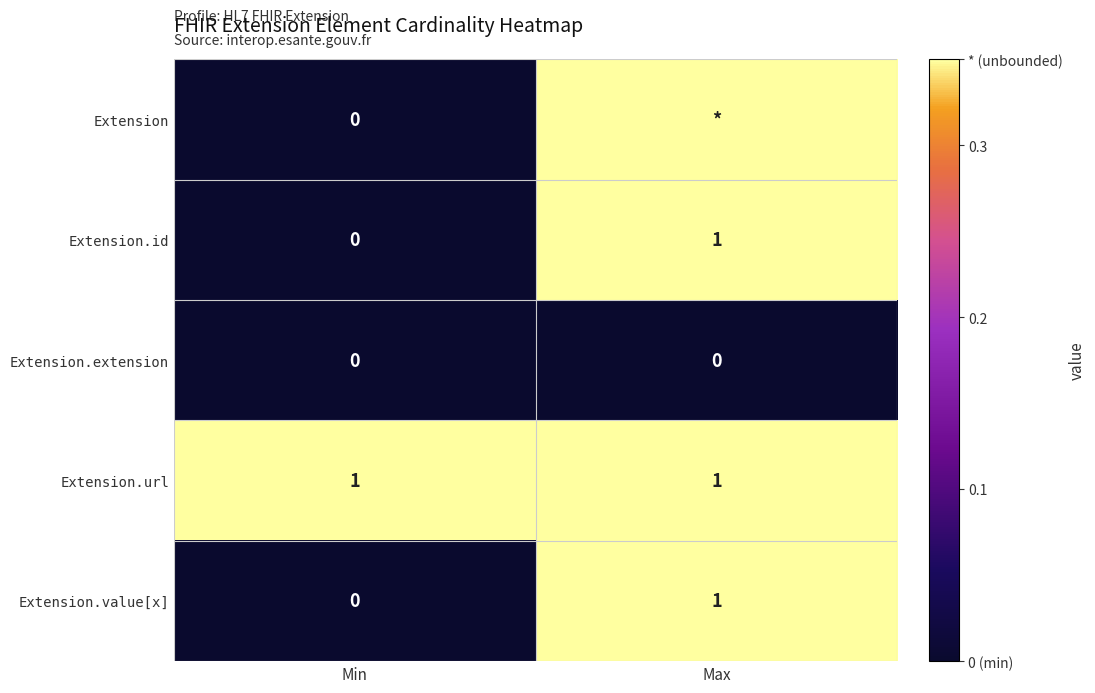

At which label is Extension.value[x] closest to 0?

Min